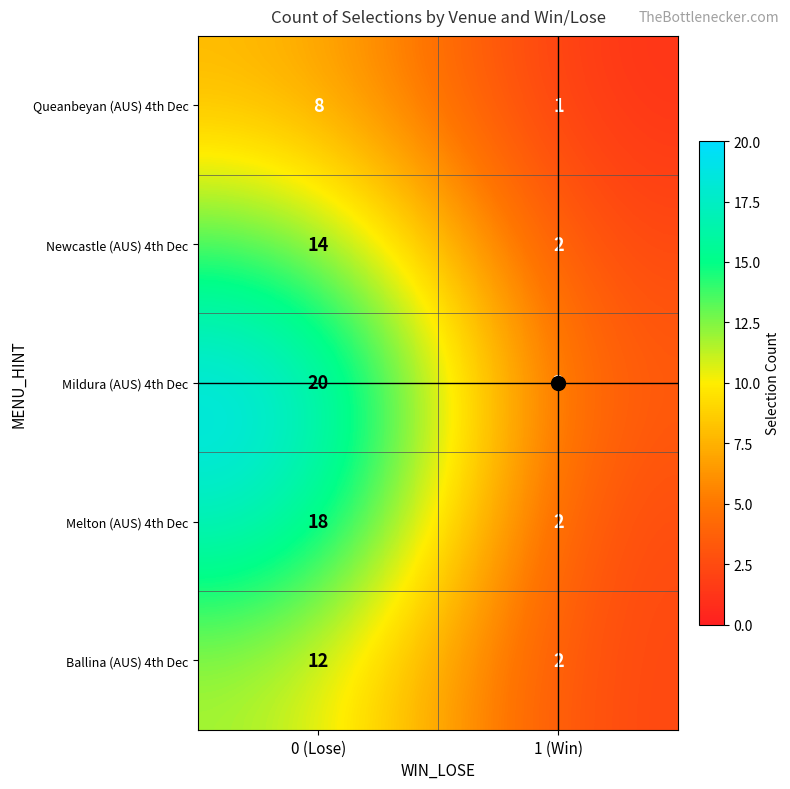

At which label is Mildura (AUS) 4th Dec closest to 11?

1 (Win)